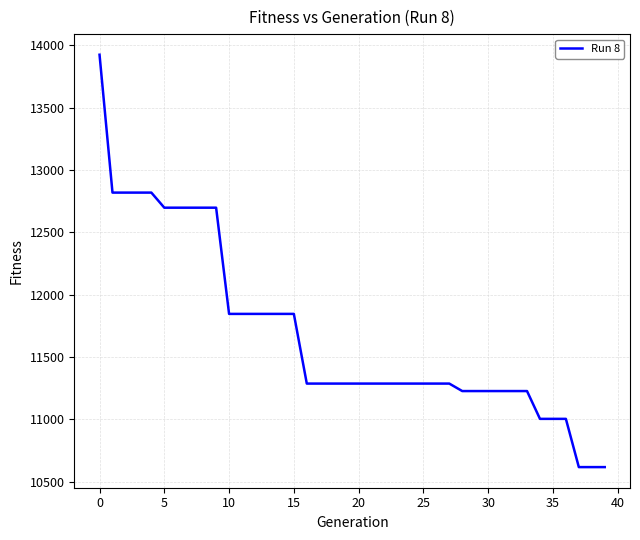

What is the smallest value displayed?

10616